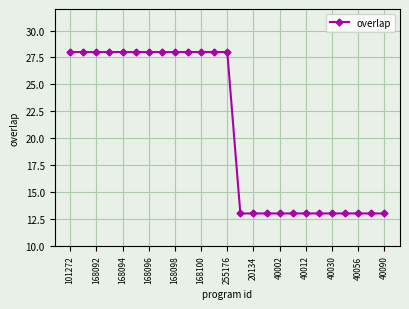

How many lines are shown in the chart?

1